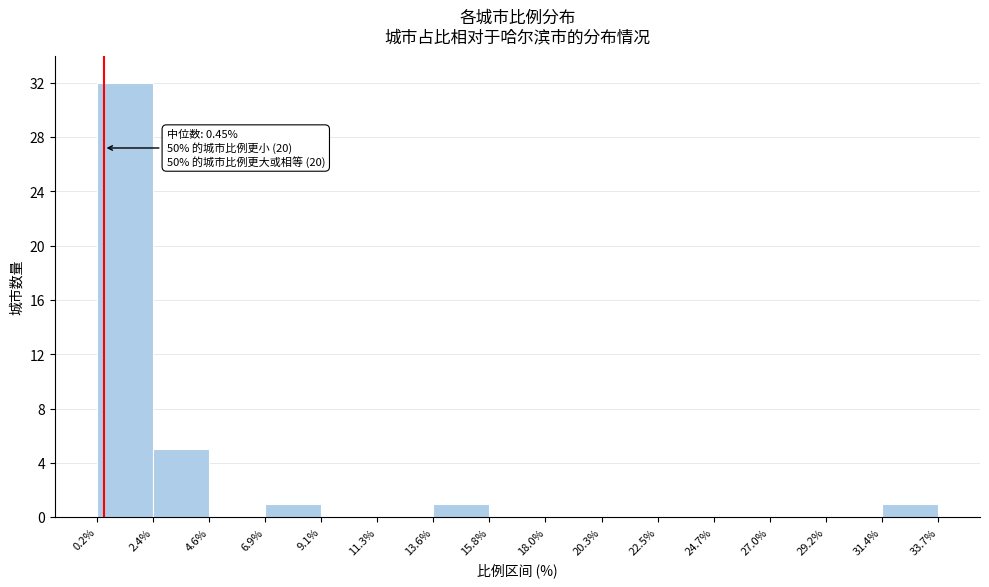

Which range on the x-axis has the tallest bar?

0.2% to 2.4%